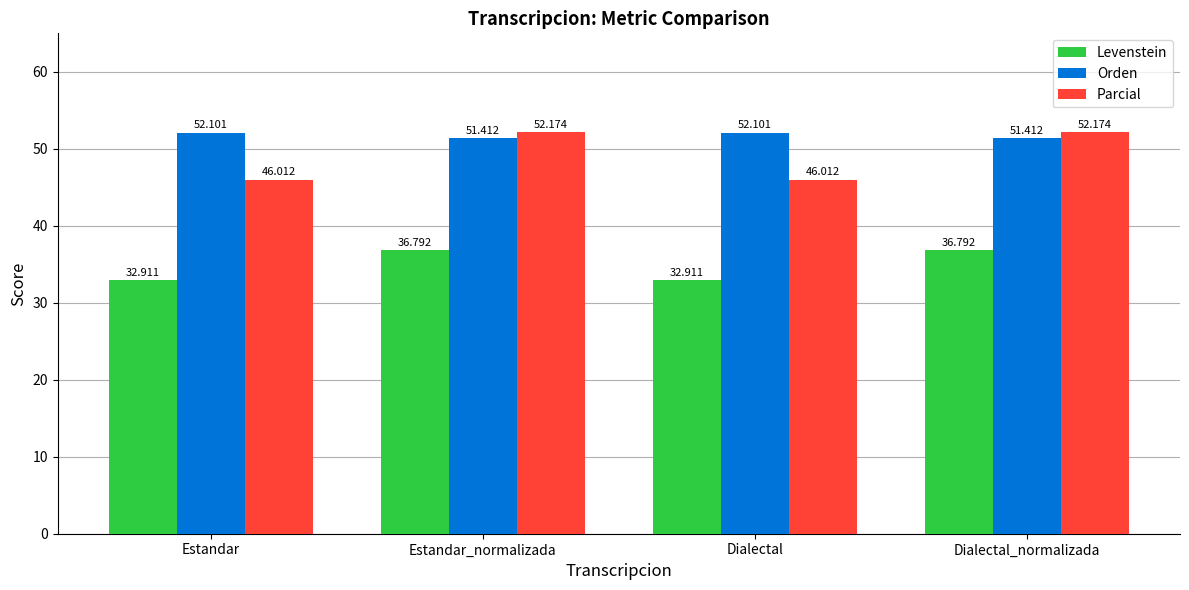

Reading left to right, what are all the values shown in this chart?

Levenstein: 32.9	36.8	32.9	36.8
Orden: 52.1	51.4	52.1	51.4
Parcial: 46.0	52.2	46.0	52.2